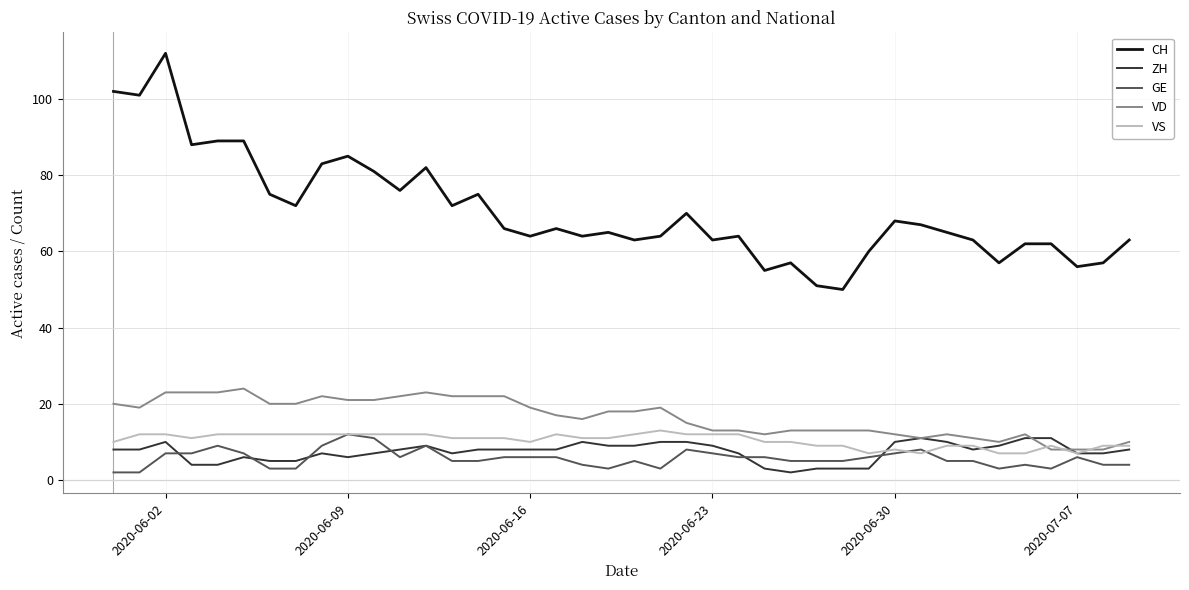

Which series has the largest range (max minus min)?

CH